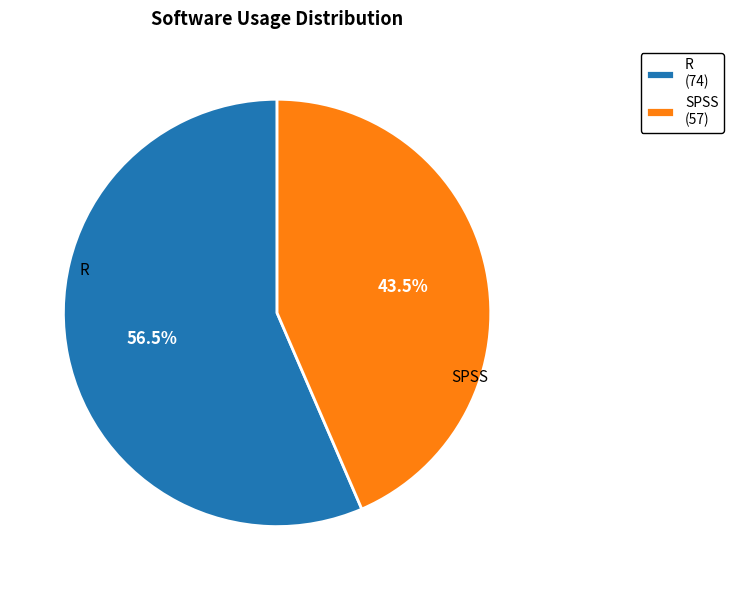

Which slice represents more than half of the pie?

R